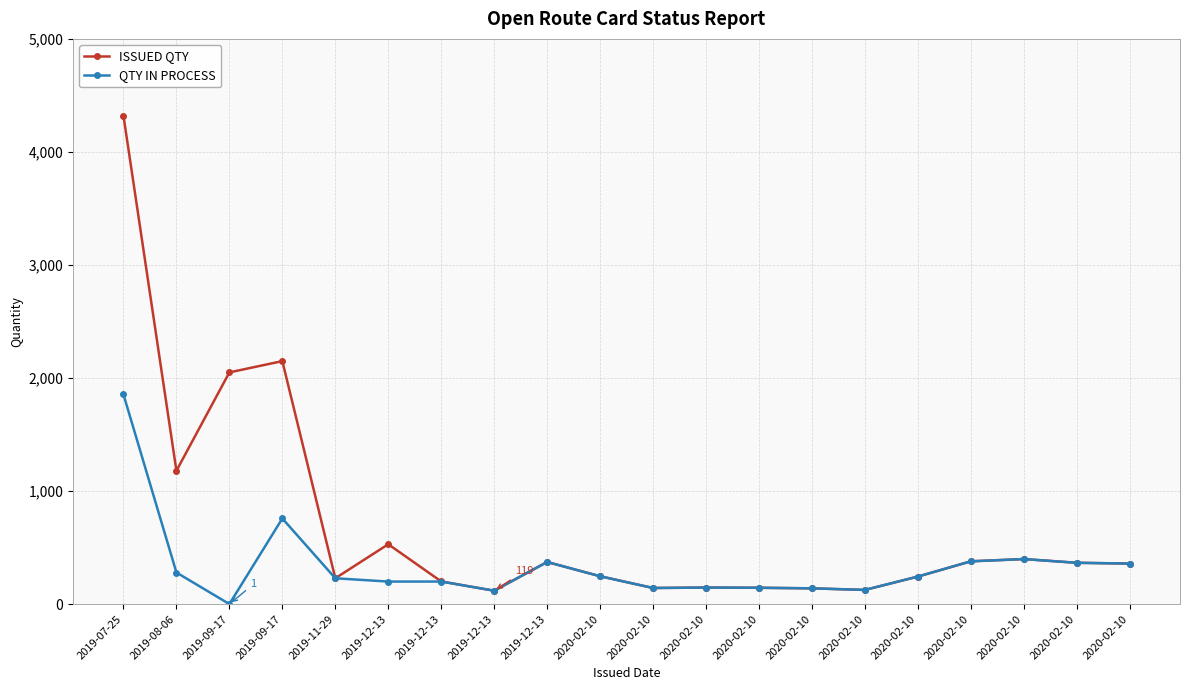

Is it true that ISSUED QTY equals 553 at 2019-12-13?

False